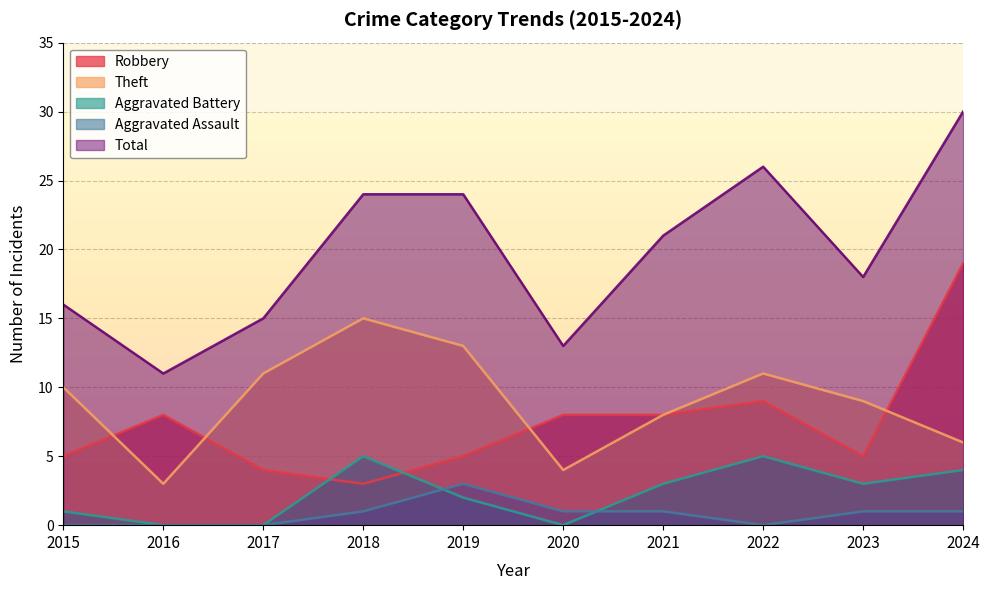

Rank the series by their maximum value, from highest to lowest.

Total, Robbery, Theft, Aggravated Battery, Aggravated Assault